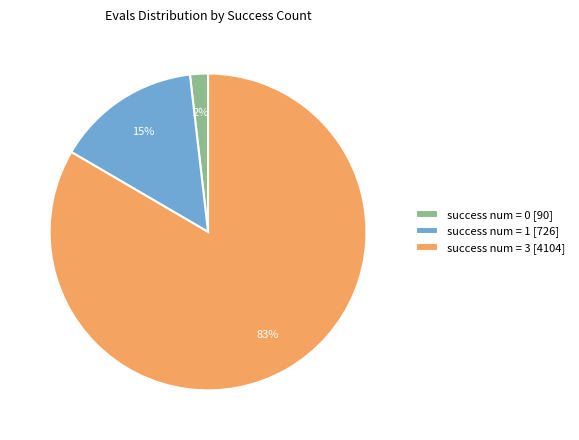

To the nearest percent, what is the average slice percentage?

33%